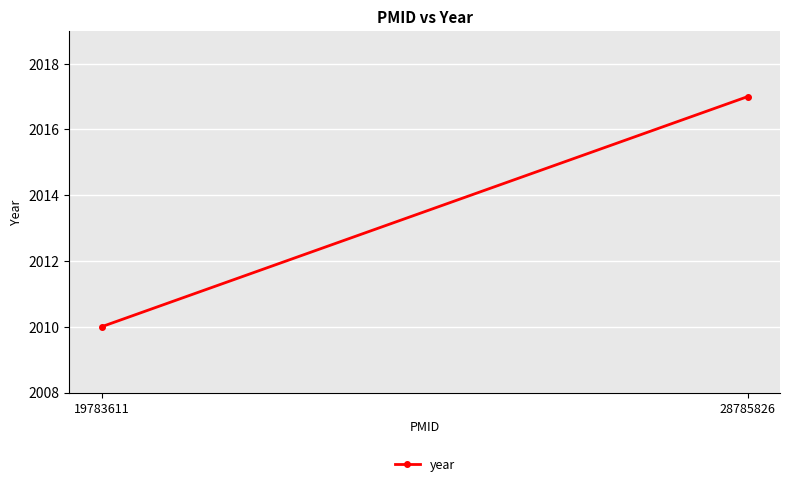

Reading left to right, list all the values displayed in this chart.

19783611=2010	28785826=2017